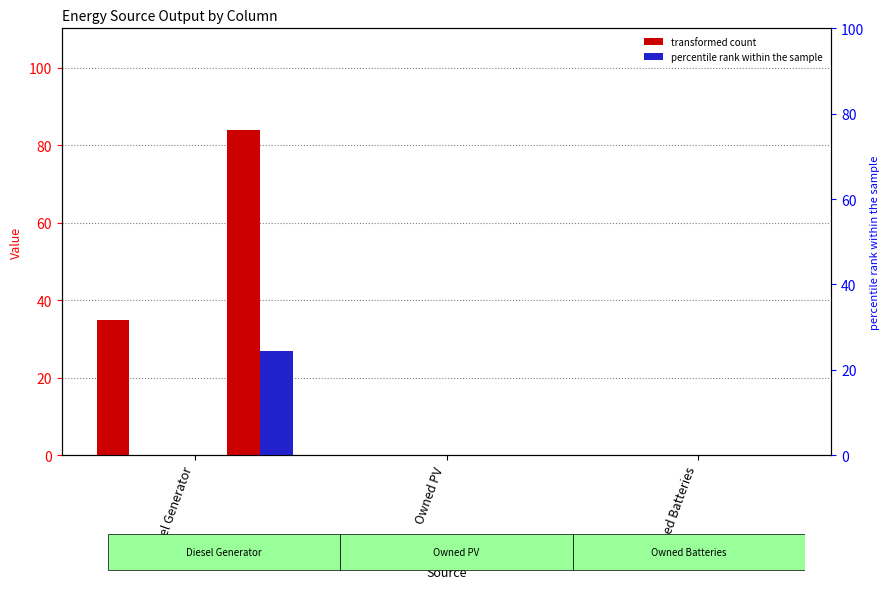

How many bars are there in each group?

6